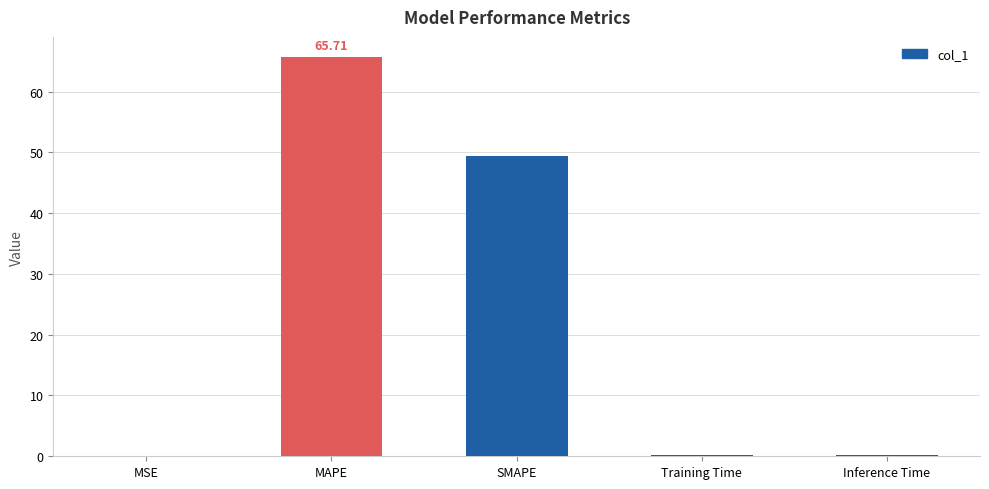

What is the sum of all values?

115.6